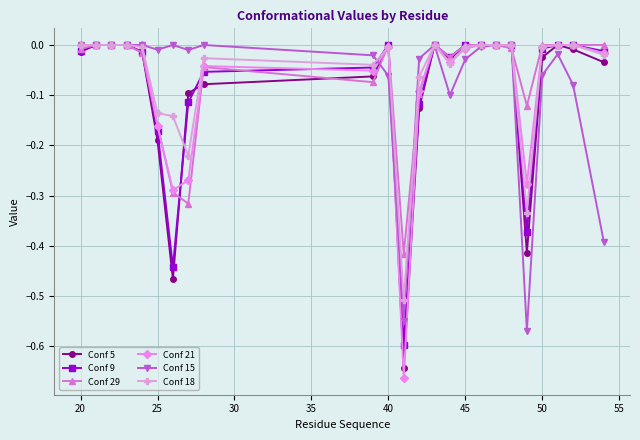

Which series has the largest range (max minus min)?

Conf 21